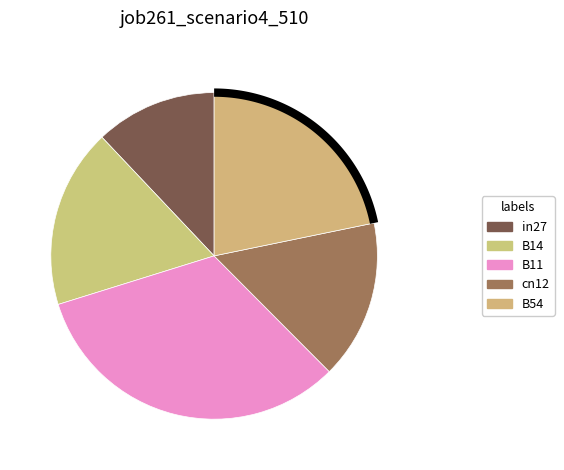

To the nearest percent, what portion does in27 represent?

12%